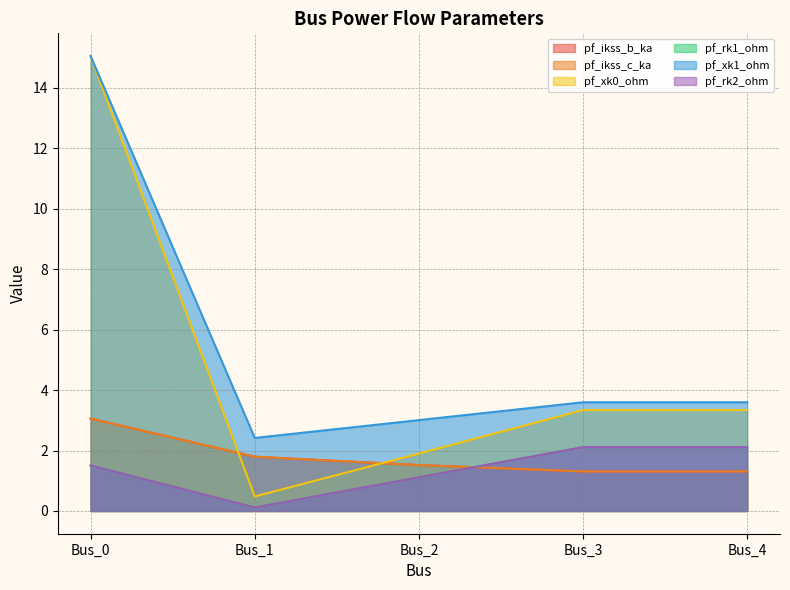

Which series has the largest range (max minus min)?

pf_xk0_ohm